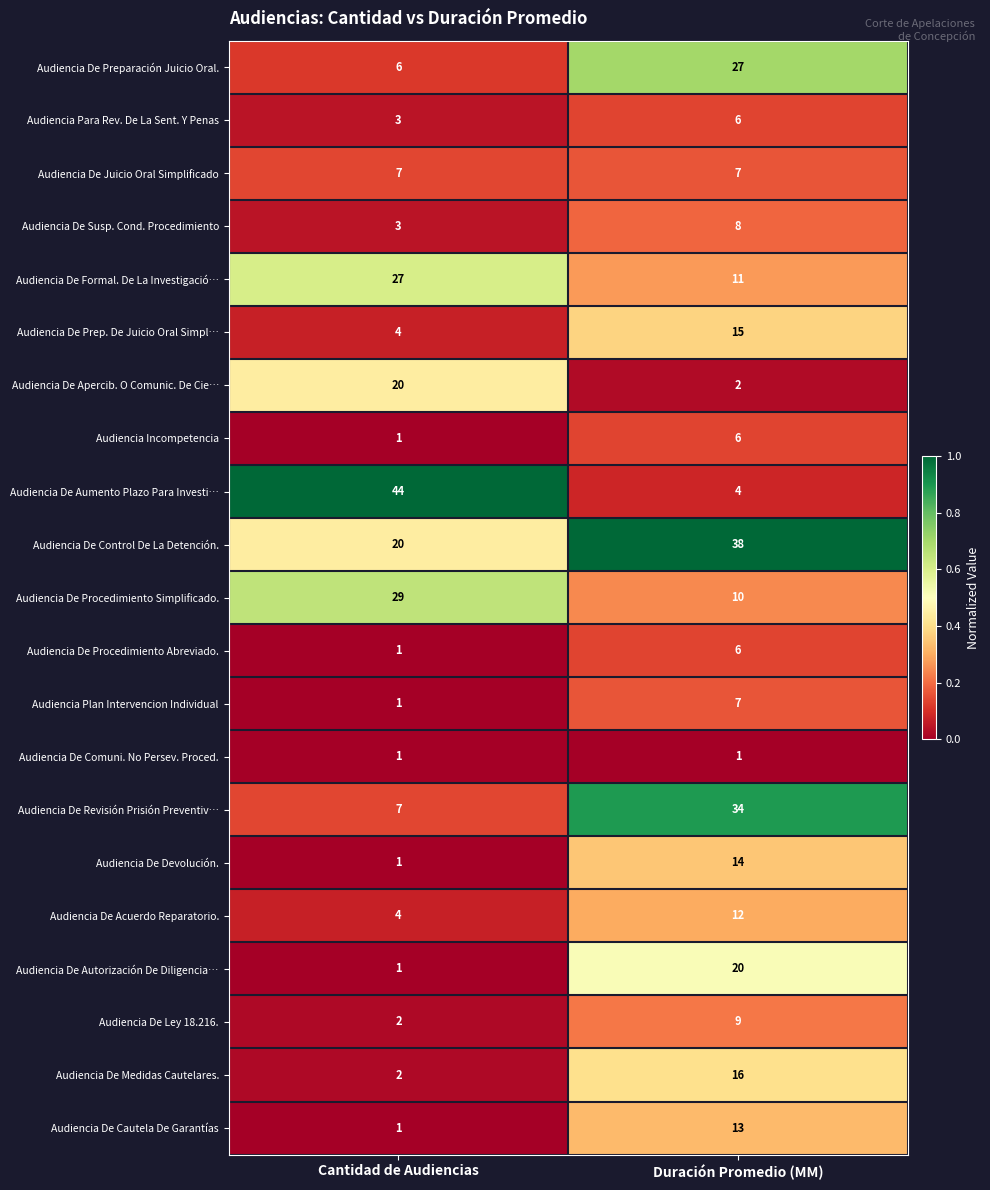

What is the sum of the Audiencia De Aumento Plazo Para Investi… values at Cantidad de Audiencias and Duración Promedio (MM)?

48